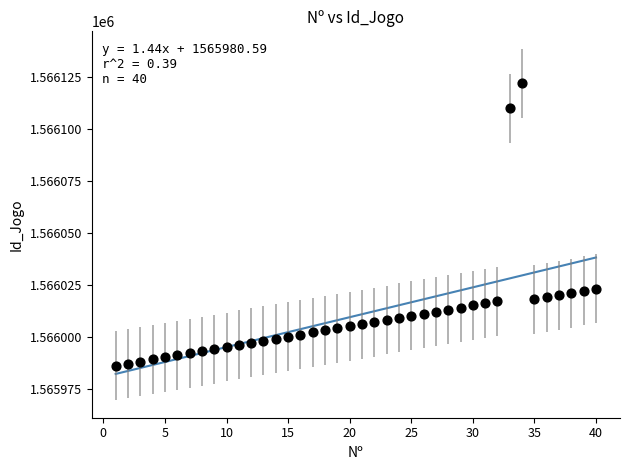

What is the range of Y values (max minus min)?

136